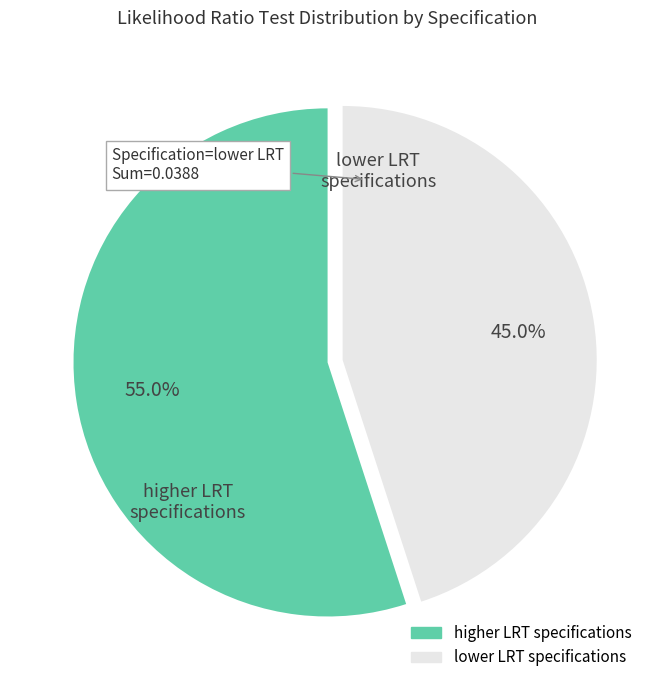

Is there a majority slice in this chart?

Yes